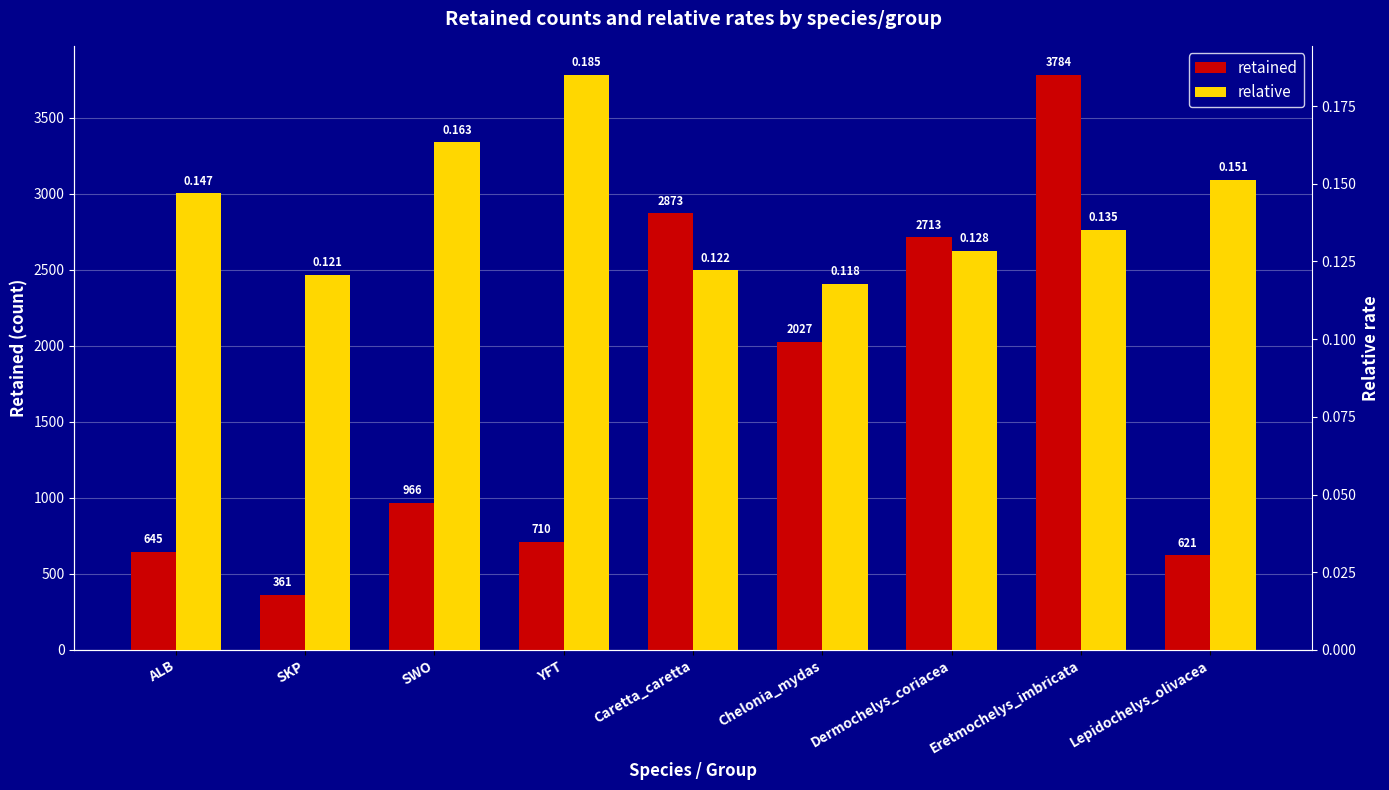

The value of retained at Dermochelys_coriacea is 2713.0. True or false?

True